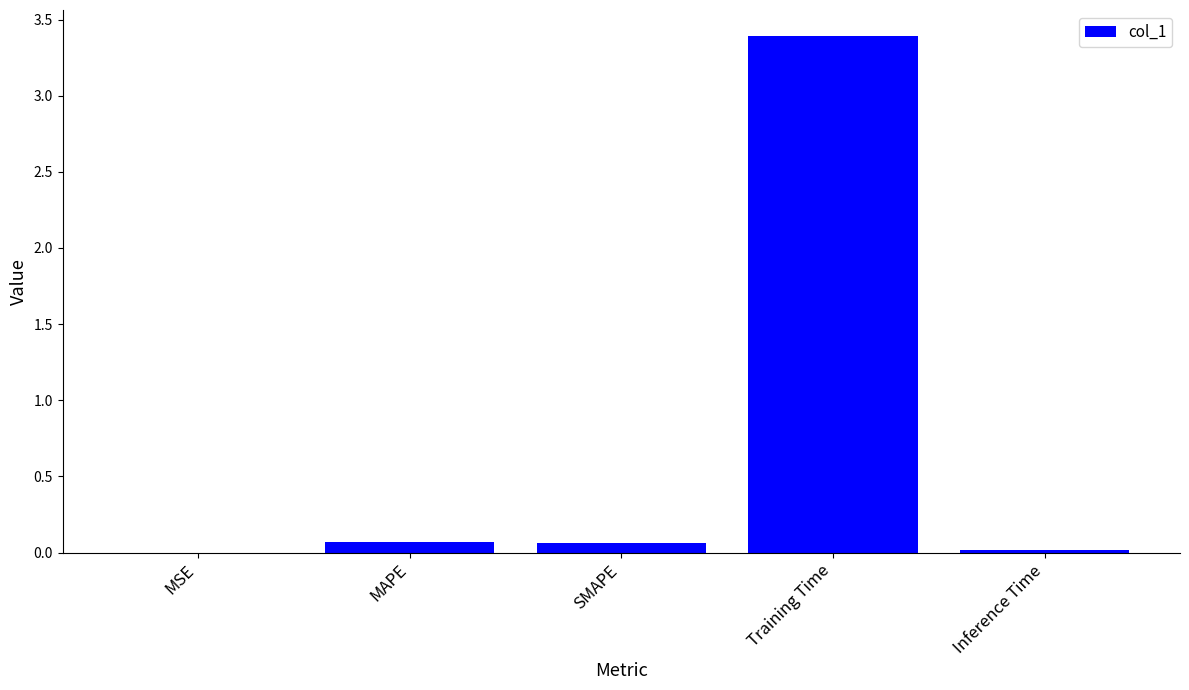

What is the greatest value displayed?

3.4